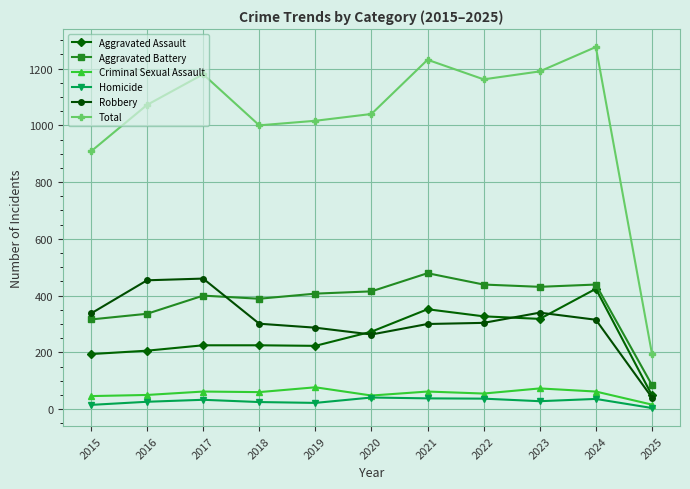

Is the value of Homicide at 2018 greater than the value of Total at 2020?

No